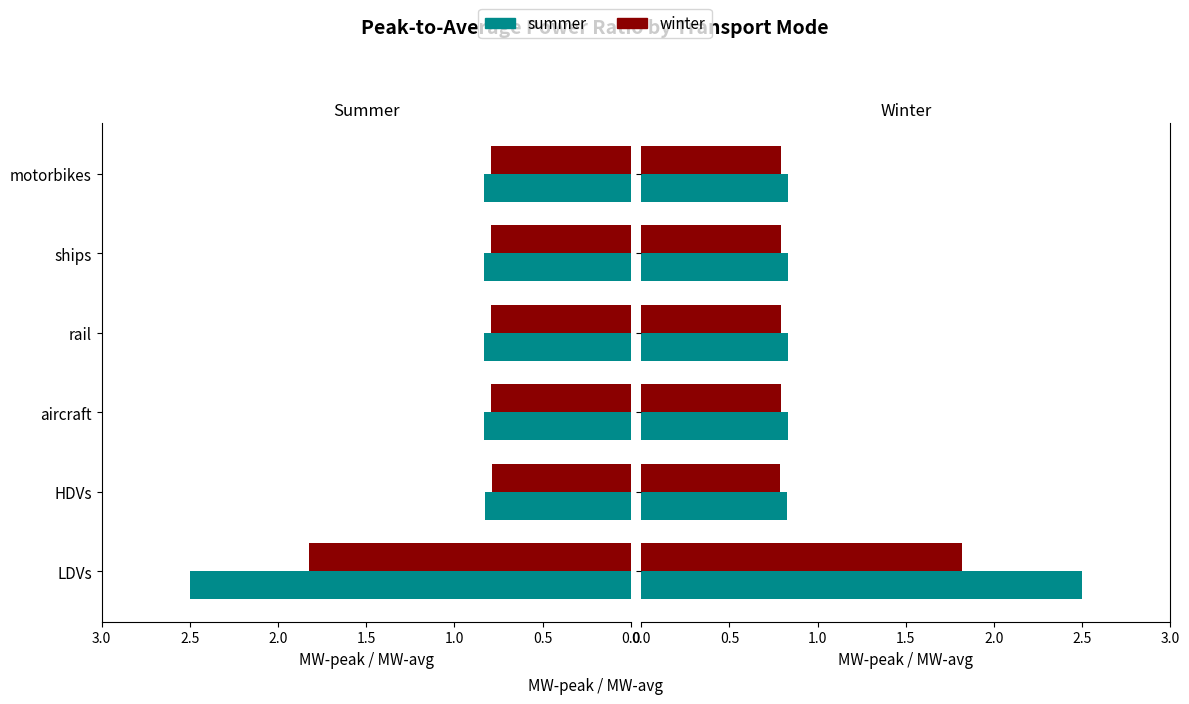

What position from the right is HDVs?

5